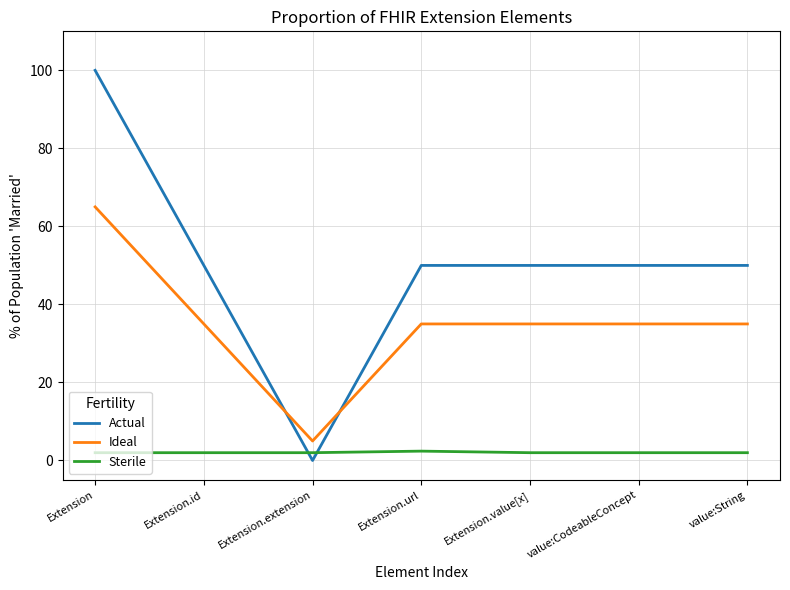

How many intersections are there between Actual and Sterile?

2